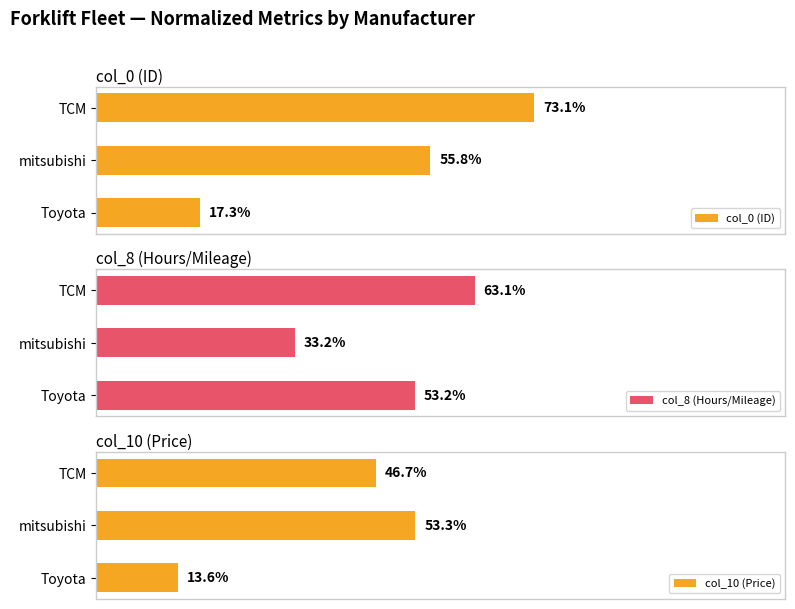

Which series changed the most between Toyota and mitsubishi?

col_10 (Price)